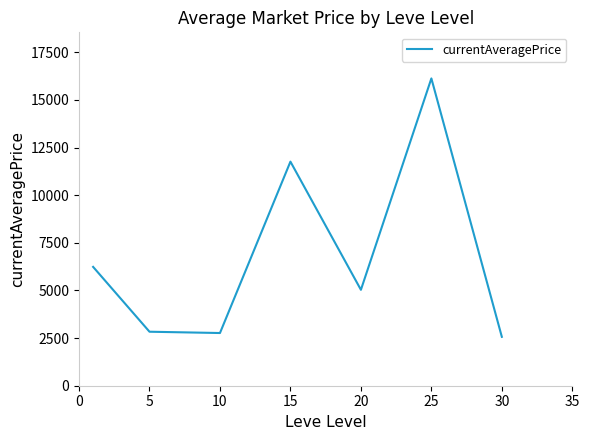

What is the difference between the maximum and minimum values?

13563.7